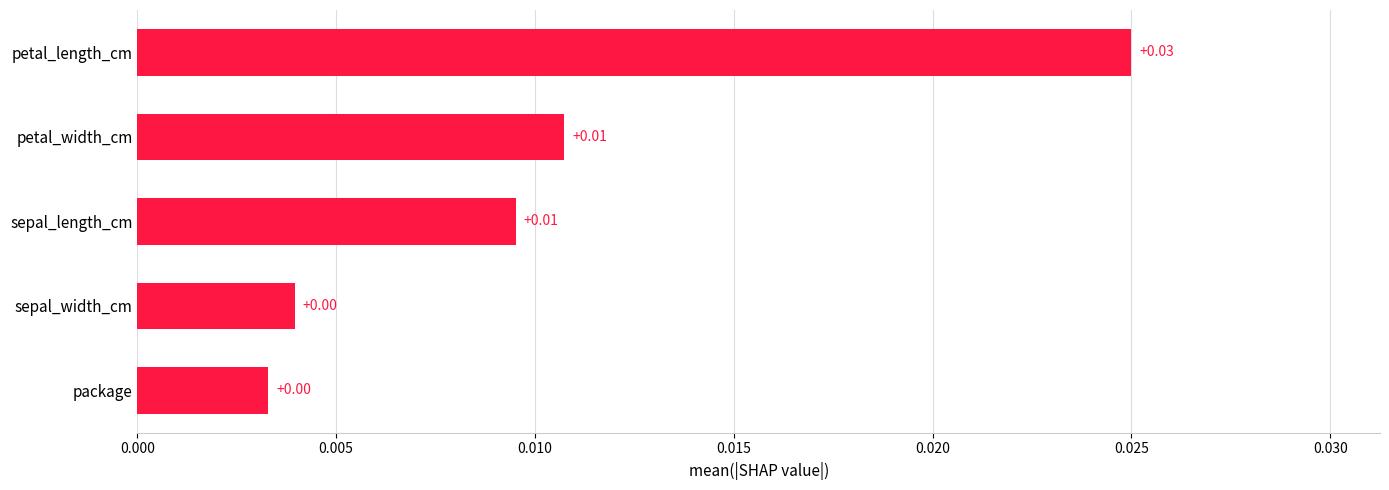

How many values are between 0 and 1?

5